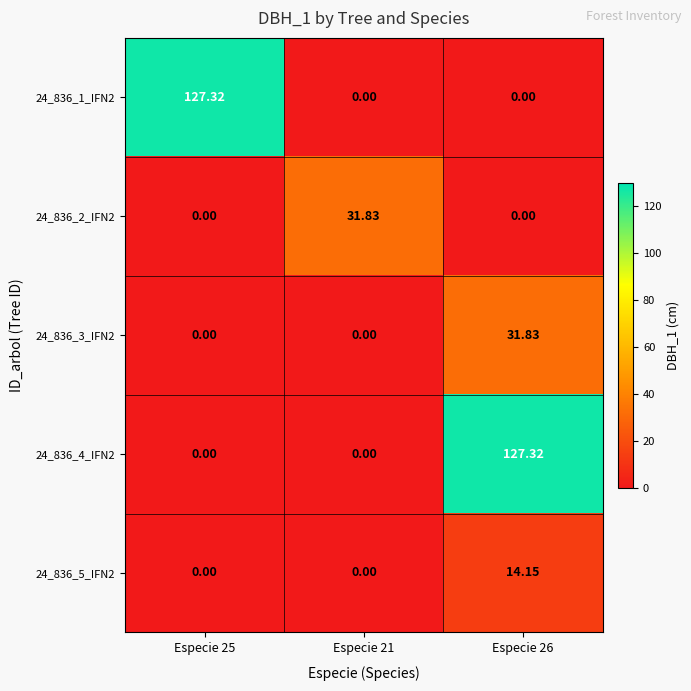

Is the value of 24_836_5_IFN2 at Especie 21 greater than the value of 24_836_1_IFN2 at Especie 25?

No